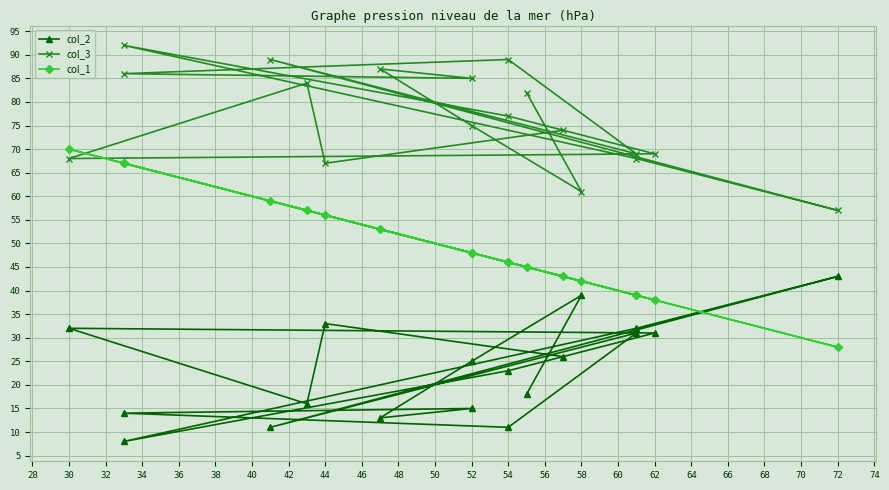

The col_1 series shows 19 at 52. True or false?

False